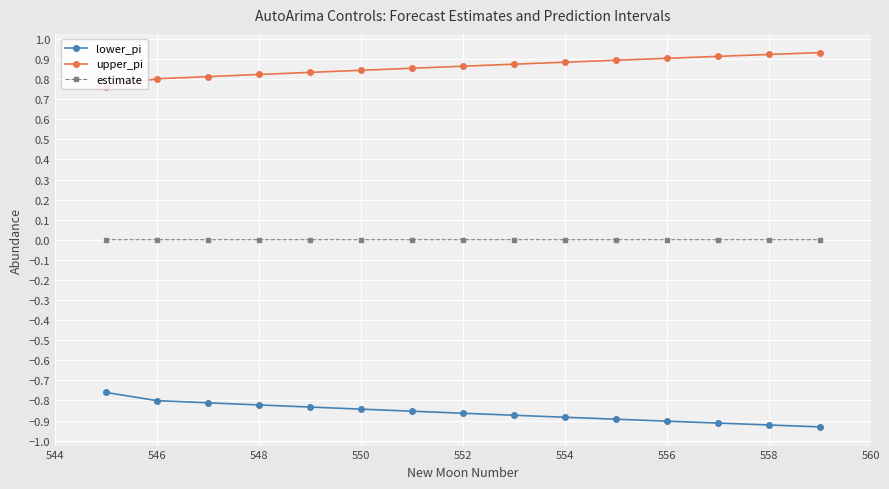

True or false: lower_pi and upper_pi intersect in this chart.

False